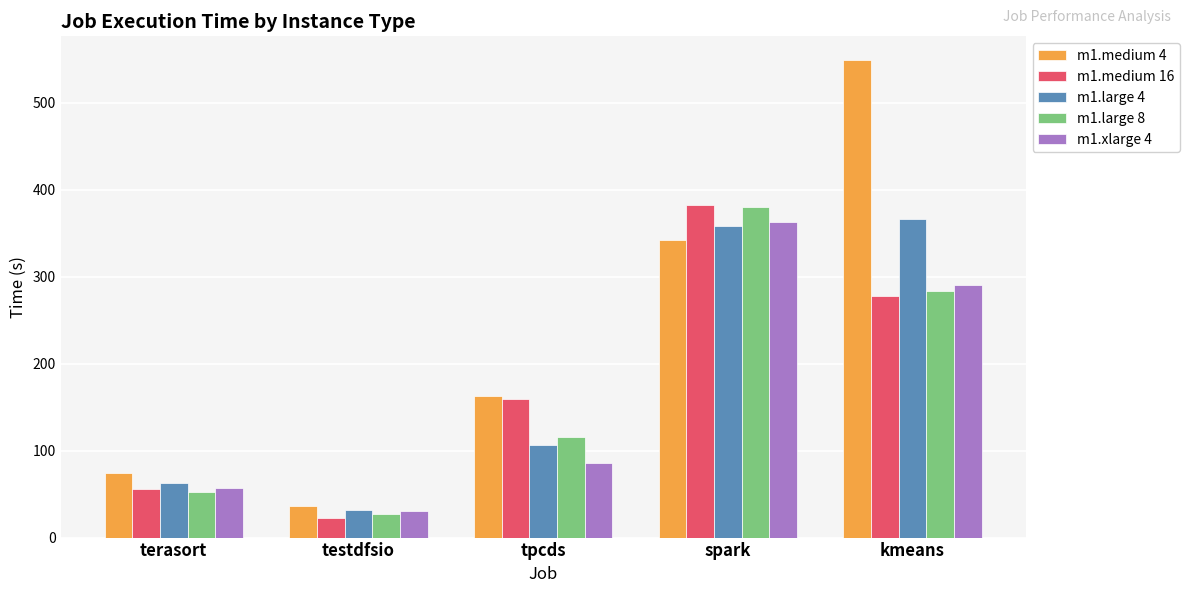

What is the maximum value shown in the chart?

548.9